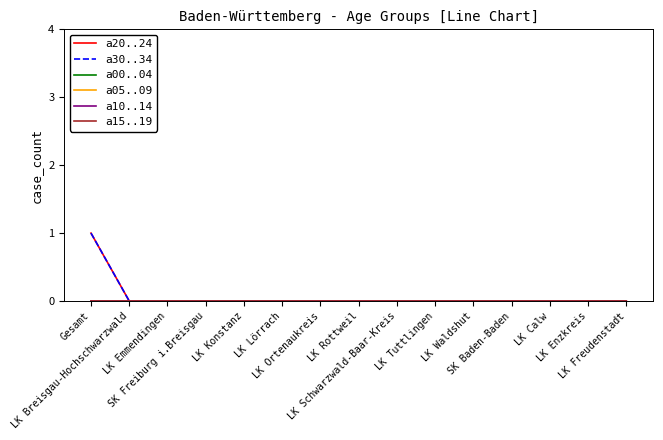

Rank the categories by a05..09 value from highest to lowest.

Gesamt, LK Breisgau-Hochschwarzwald, LK Emmendingen, SK Freiburg i.Breisgau, LK Konstanz, LK Lörrach, LK Ortenaukreis, LK Rottweil, LK Schwarzwald-Baar-Kreis, LK Tuttlingen, LK Waldshut, SK Baden-Baden, LK Calw, LK Enzkreis, LK Freudenstadt